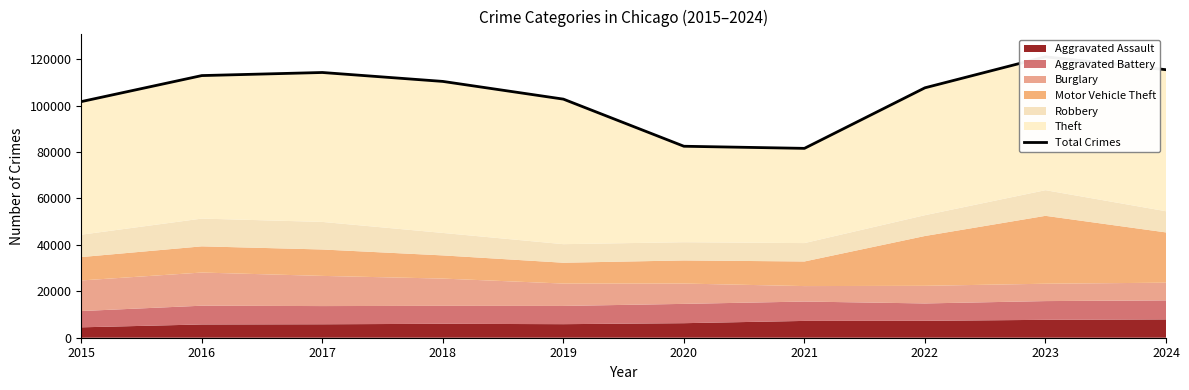

At which label is the value closest to 101319?

2015